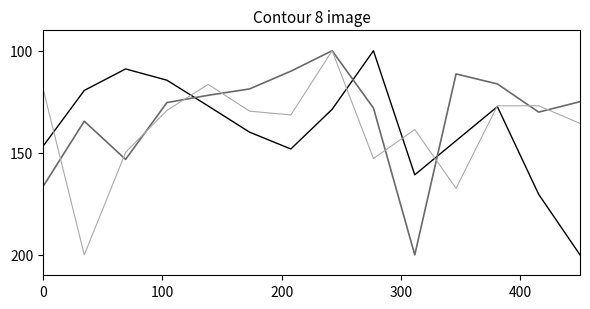

What is the greatest value displayed?

200.0